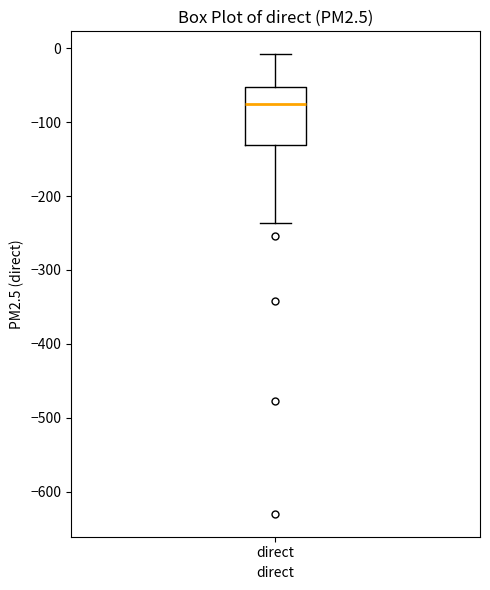

Transcribe this box plot: give where the median line is, the range the box spans, and where the two whiskers end, as read against the y-axis. The values are not printed on the chart, so give them approximately, as read against the axis.

median -80, box -130 to -50, whiskers -240 to -10